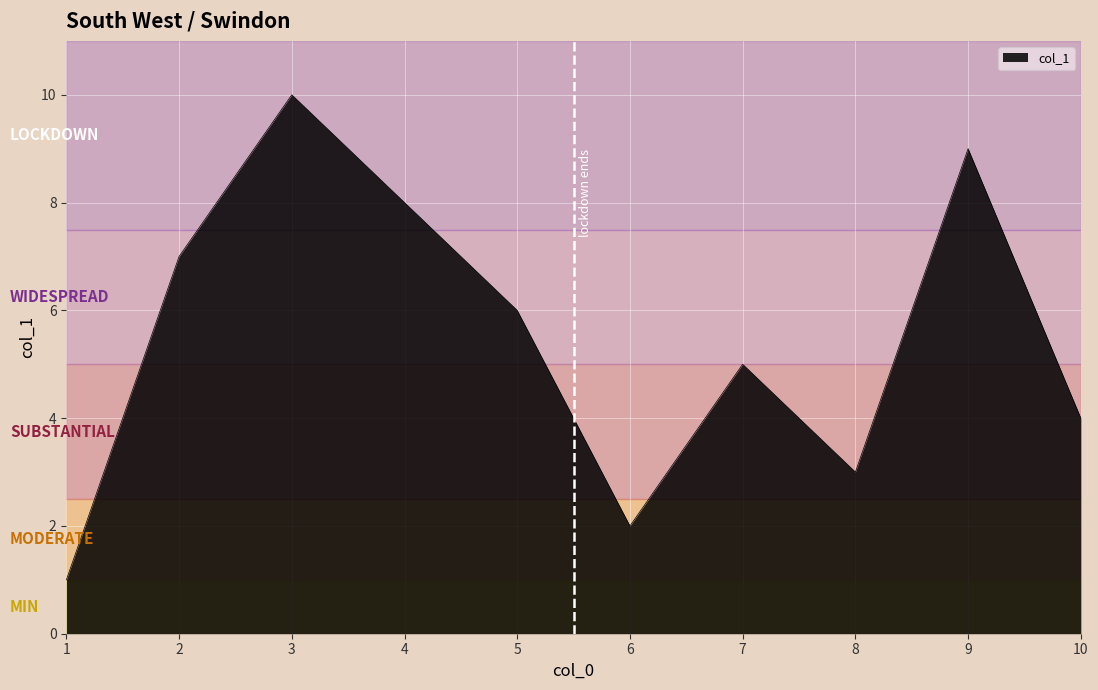

Which category has the highest value across all series?

3